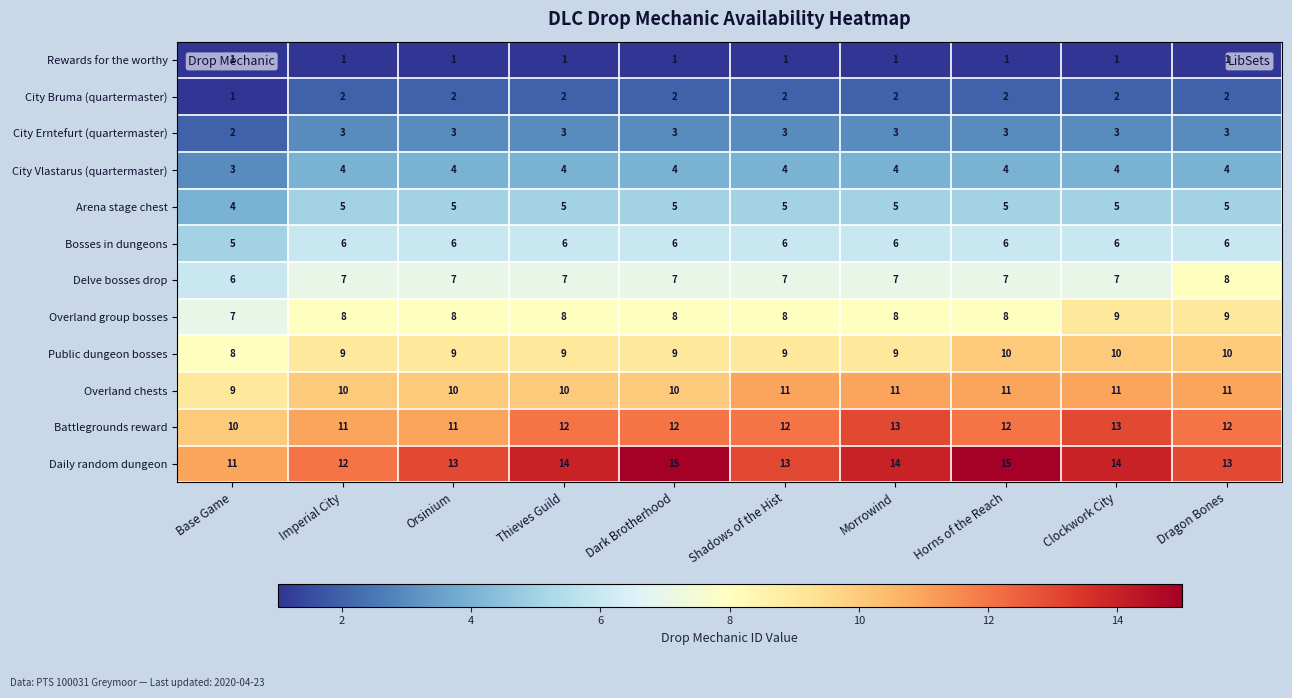

Rank the series at Orsinium from lowest to highest value.

Rewards for the worthy, City Bruma (quartermaster), City Erntefurt (quartermaster), City Vlastarus (quartermaster), Arena stage chest, Bosses in dungeons, Delve bosses drop, Overland group bosses, Public dungeon bosses, Overland chests, Battlegrounds reward, Daily random dungeon